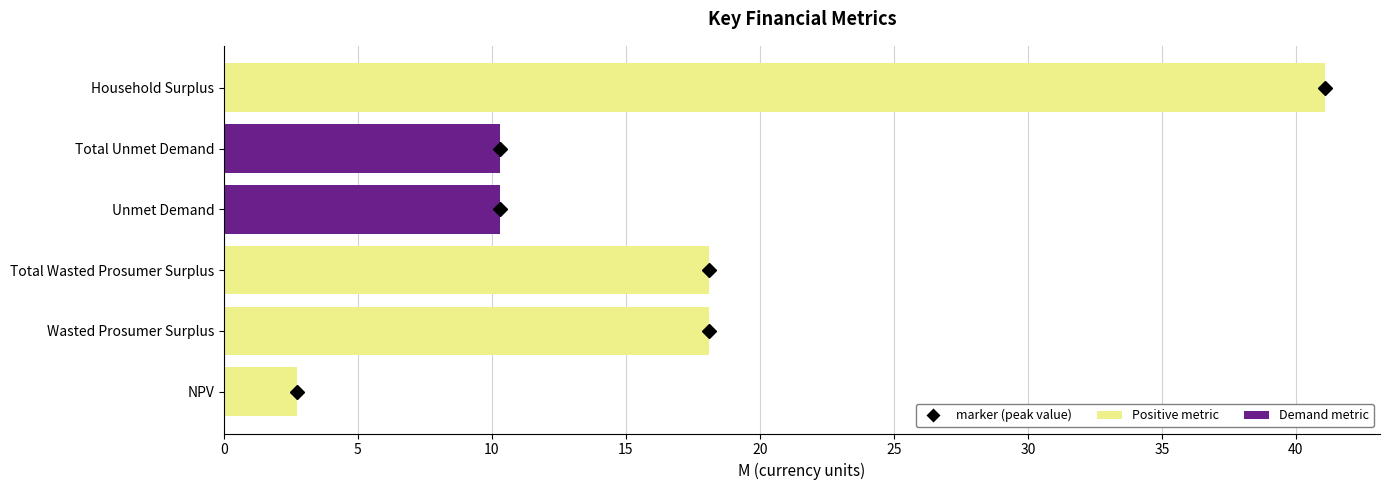

True or false: the data shows 18.1 at Total Wasted Prosumer Surplus.

True